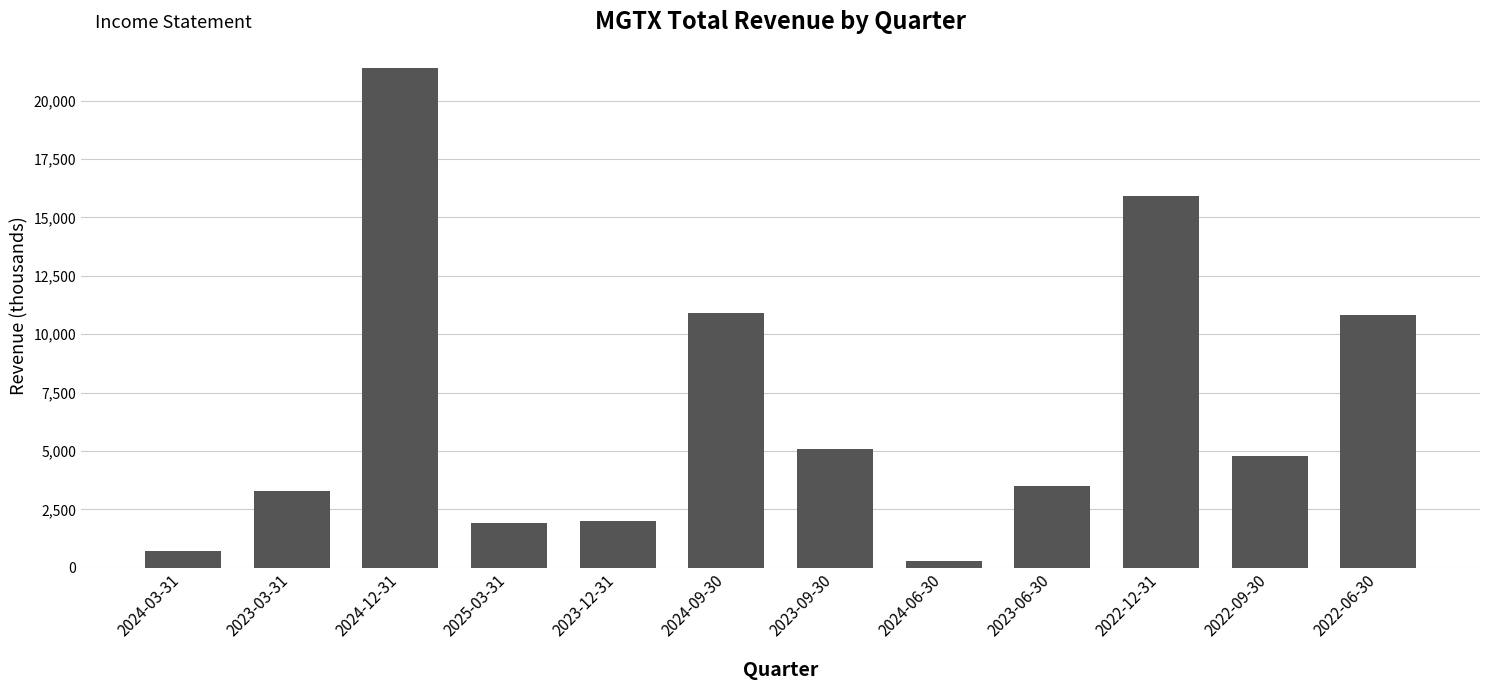

Which category has the lowest value across all series?

2024-06-30